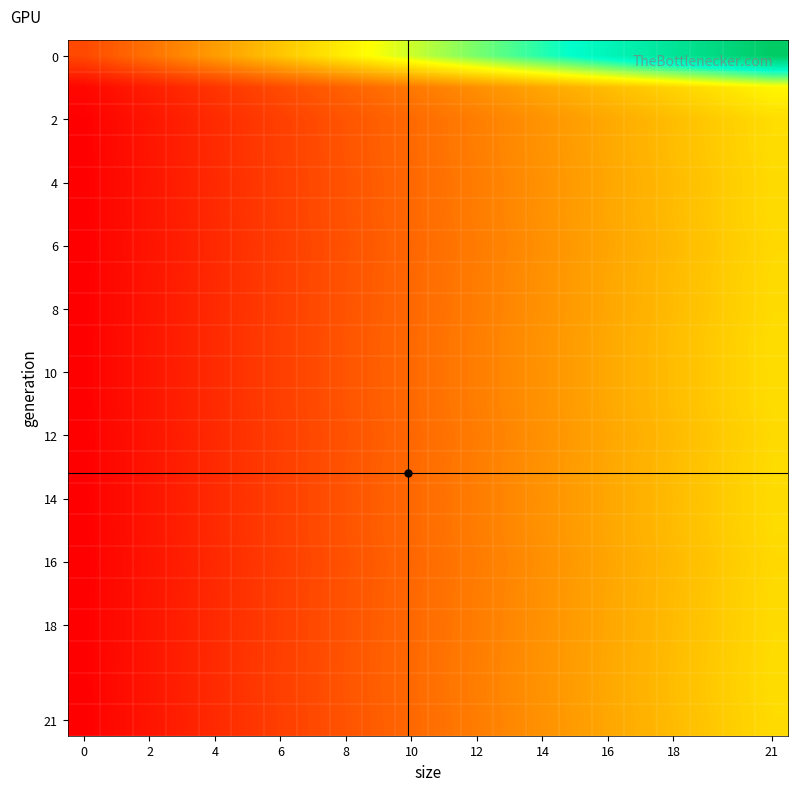

At how many categories does at least one series exceed 165215?

5